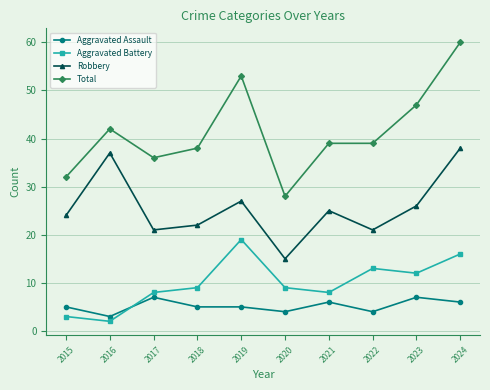

True or false: Aggravated Assault and Aggravated Battery cross at least once.

True